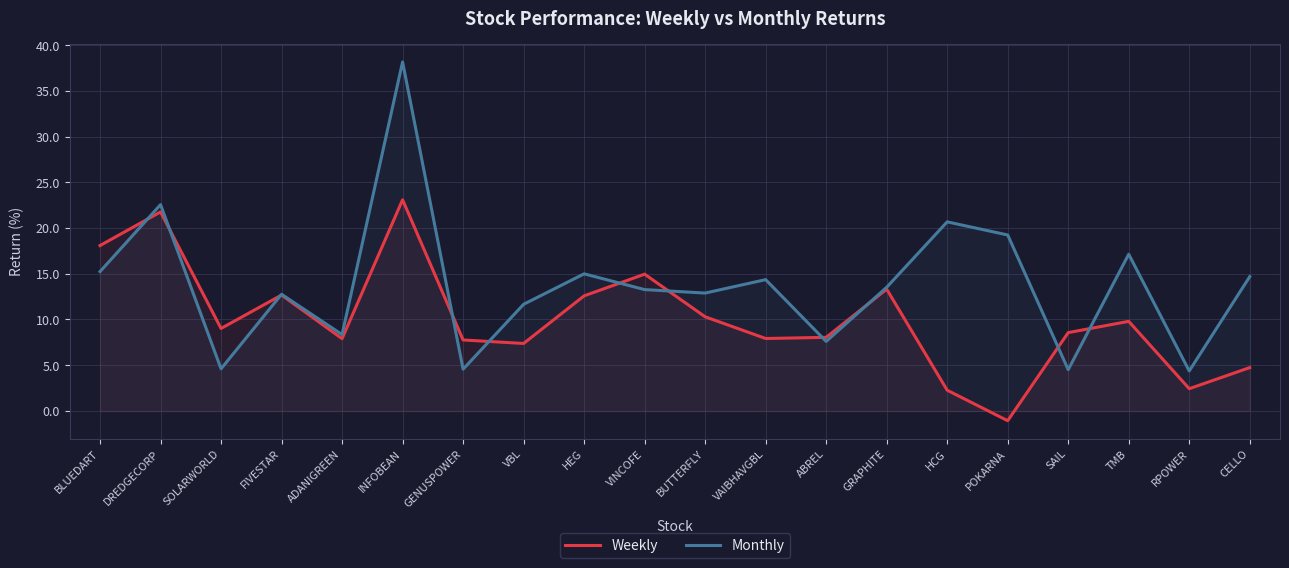

The Monthly series shows 4.6 at GENUSPOWER. True or false?

True